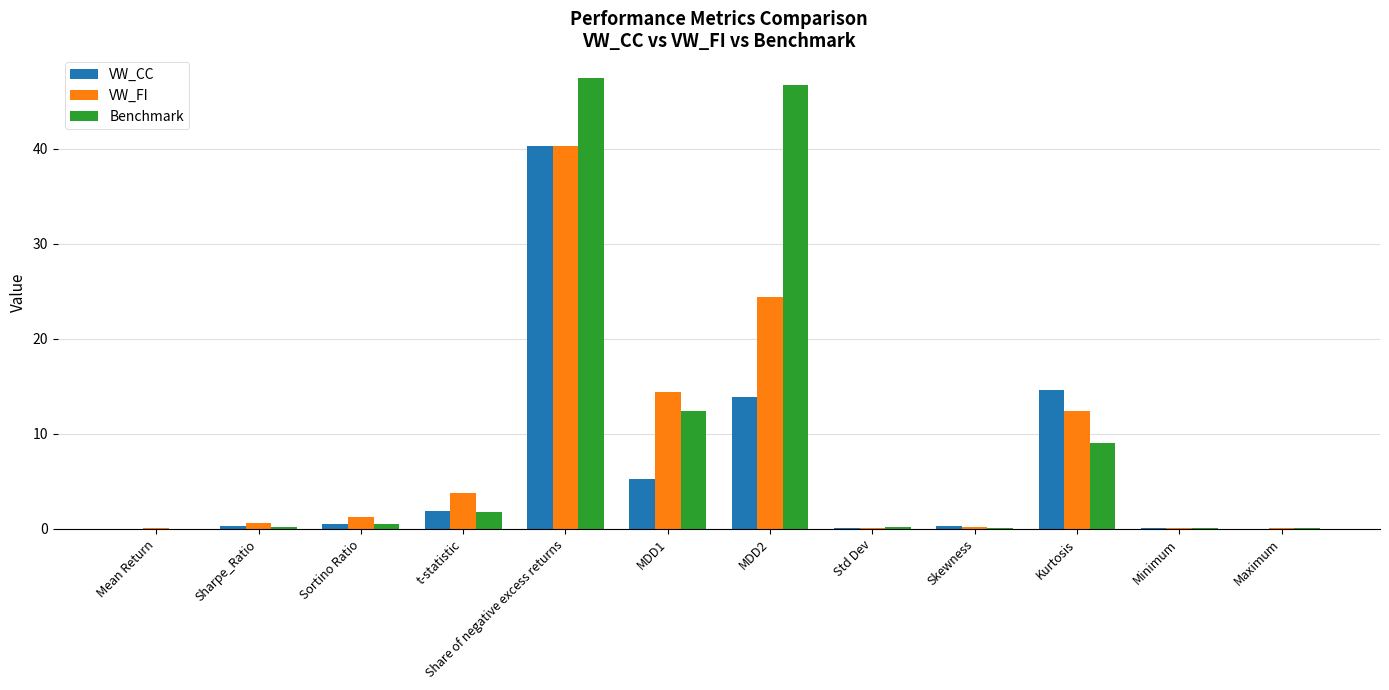

Which series has the largest range (max minus min)?

Benchmark